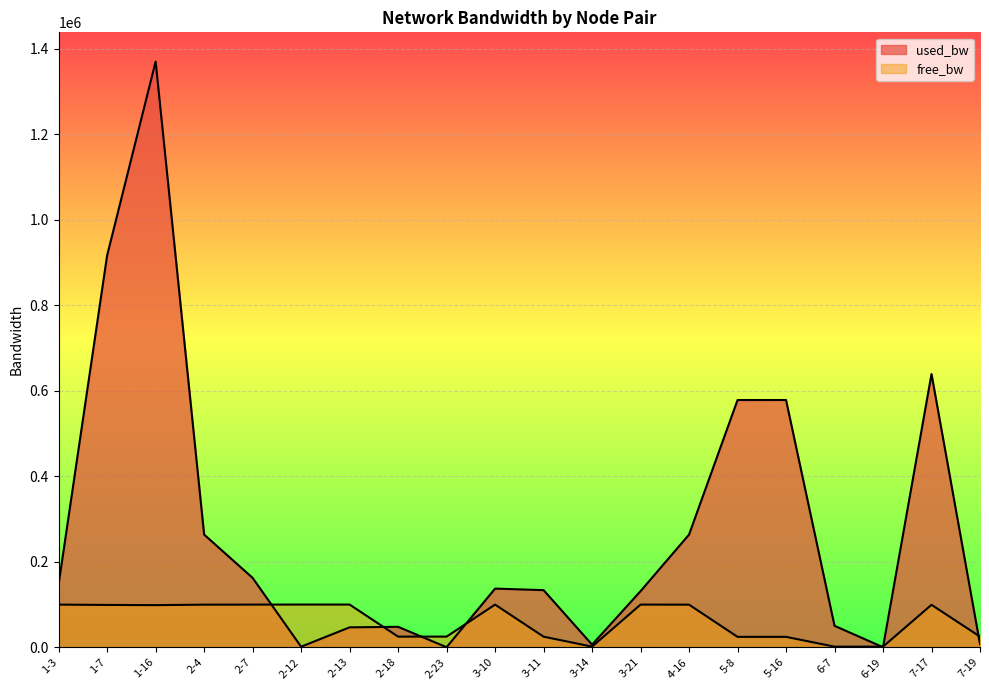

At which category is the sum across all series the highest?

1-16